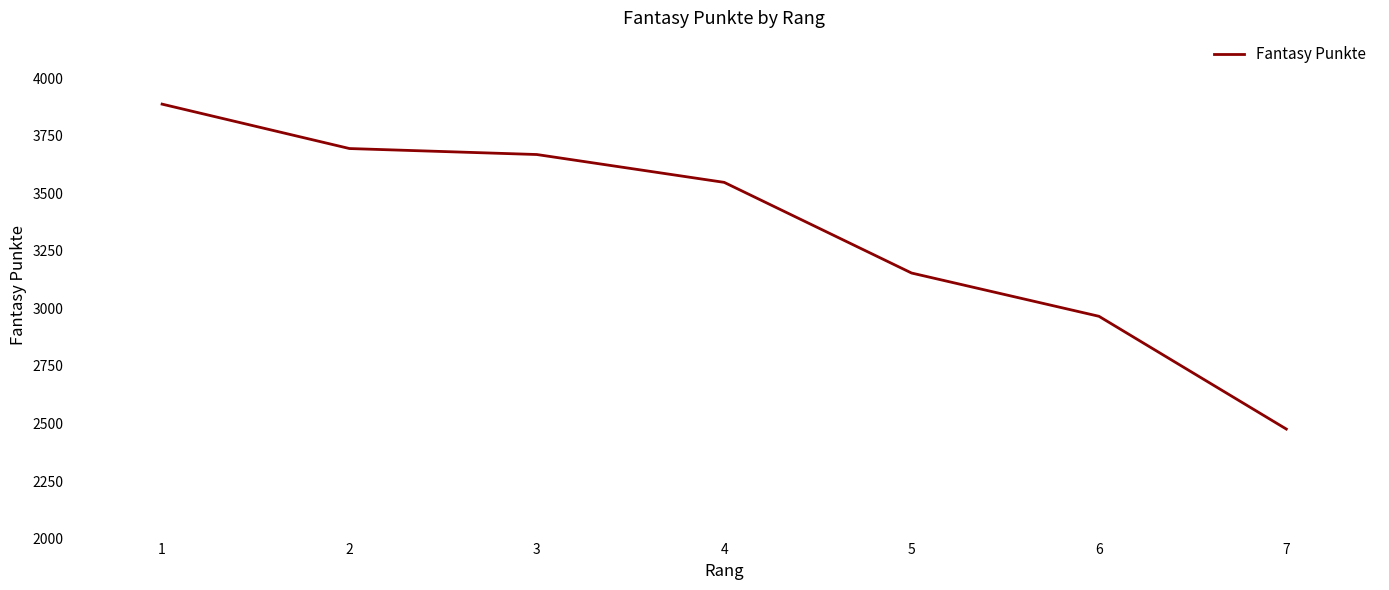

The chart shows a value of 4364 at 7. True or false?

False